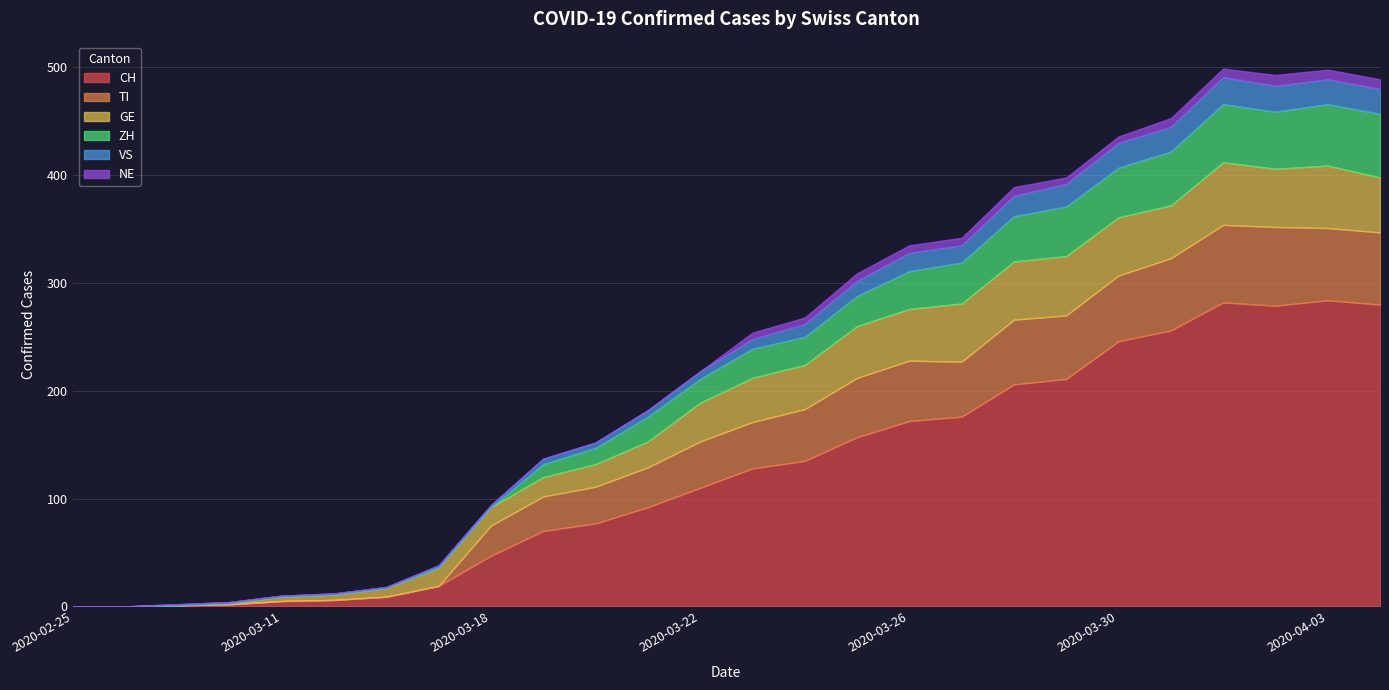

What is the total value across all series at 2020-03-31?

453